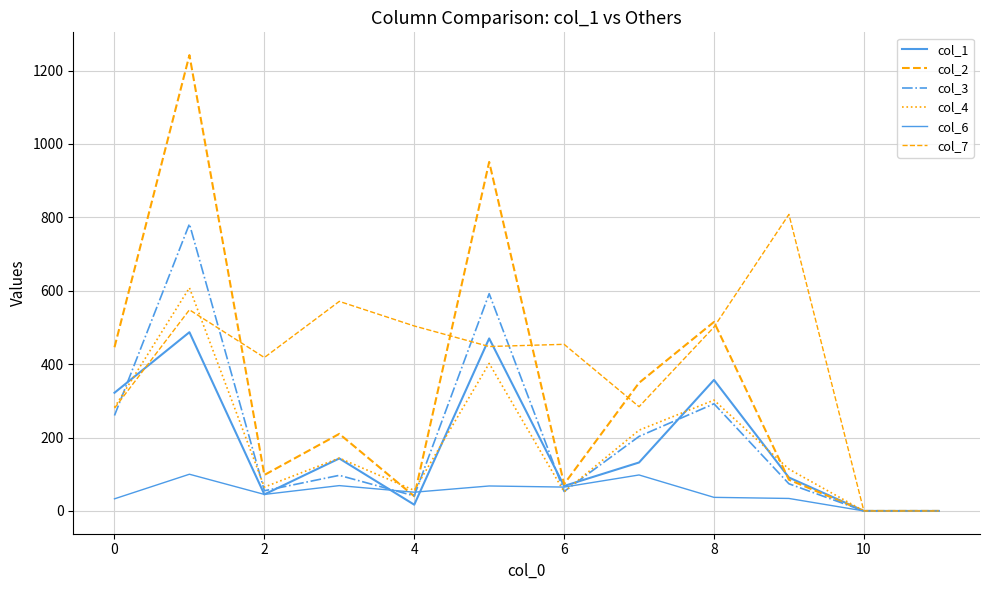

Which series has the widest spread of values?

col_2